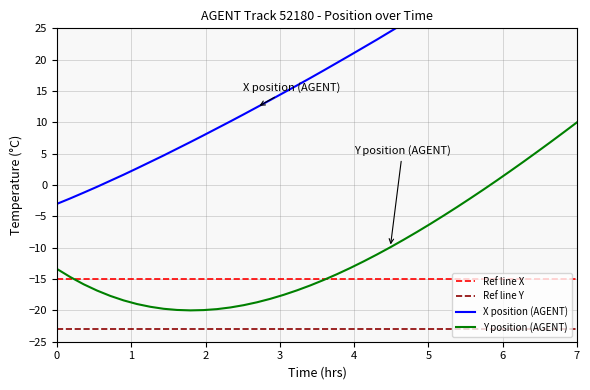

At which label does Y position (AGENT) reach its peak?

7